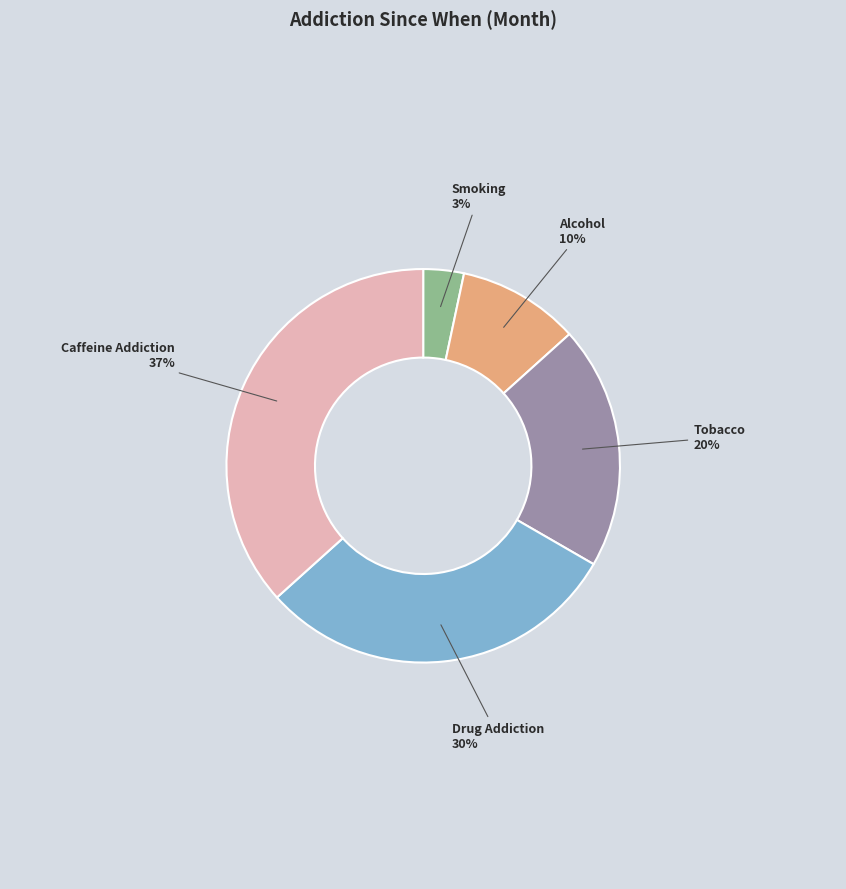

To the nearest percent, what is the average slice percentage?

20%